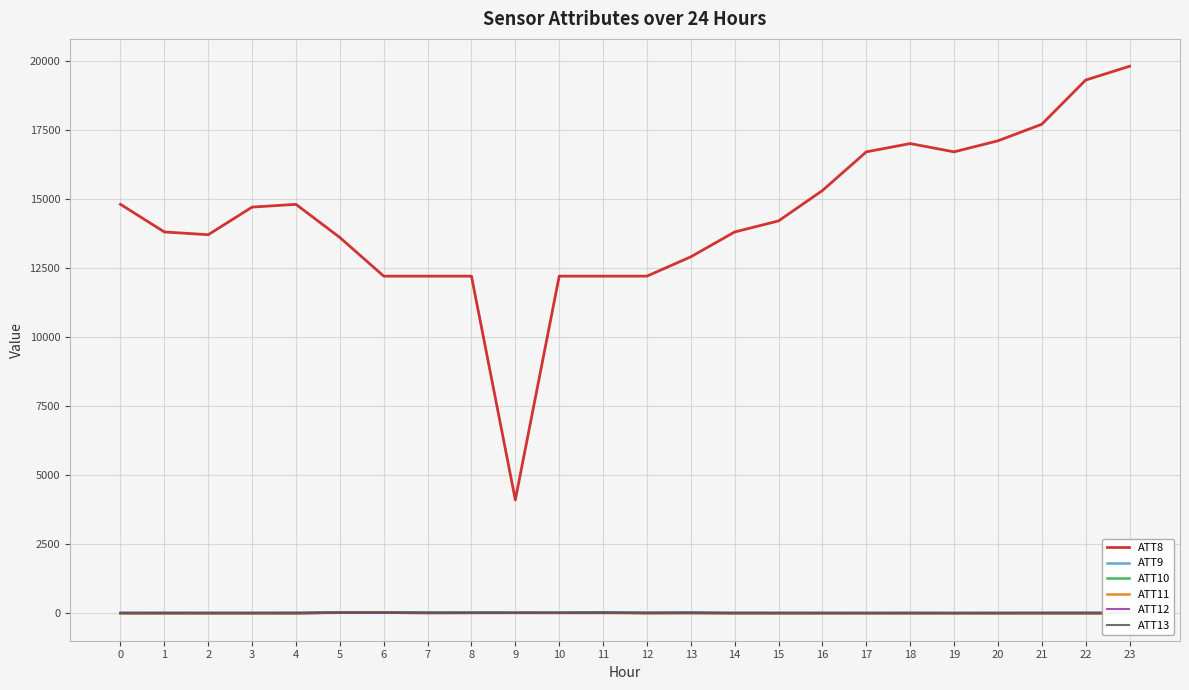

True or false: ATT8 has more than 2 interior local peaks.

False